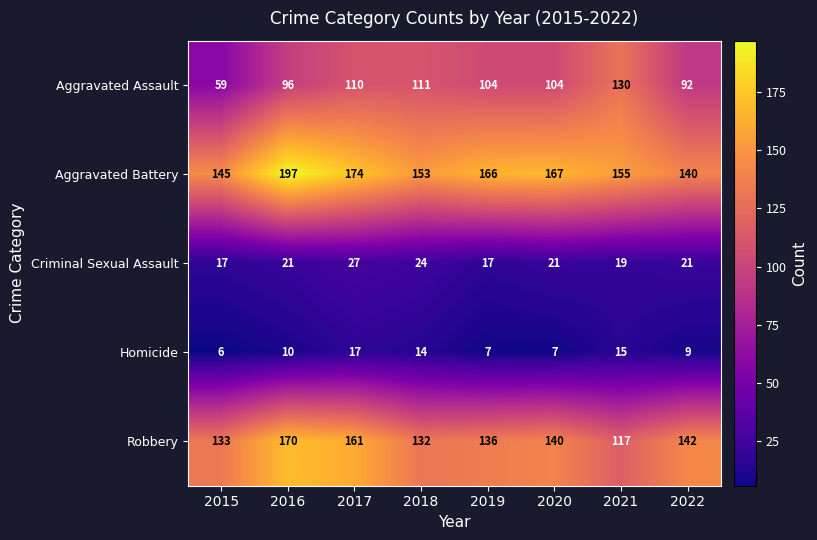

What is the approximate value of Criminal Sexual Assault at 2020, to the nearest 5?

20